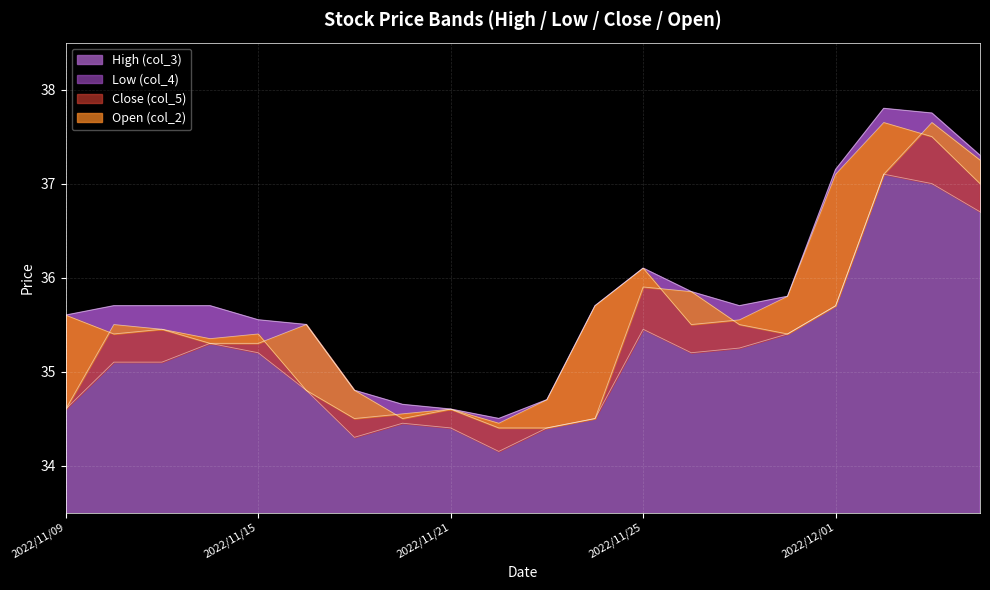

Is the value of Close (col_5) at 2022/11/22 greater than the value of Low (col_4) at 2022/11/18?

No